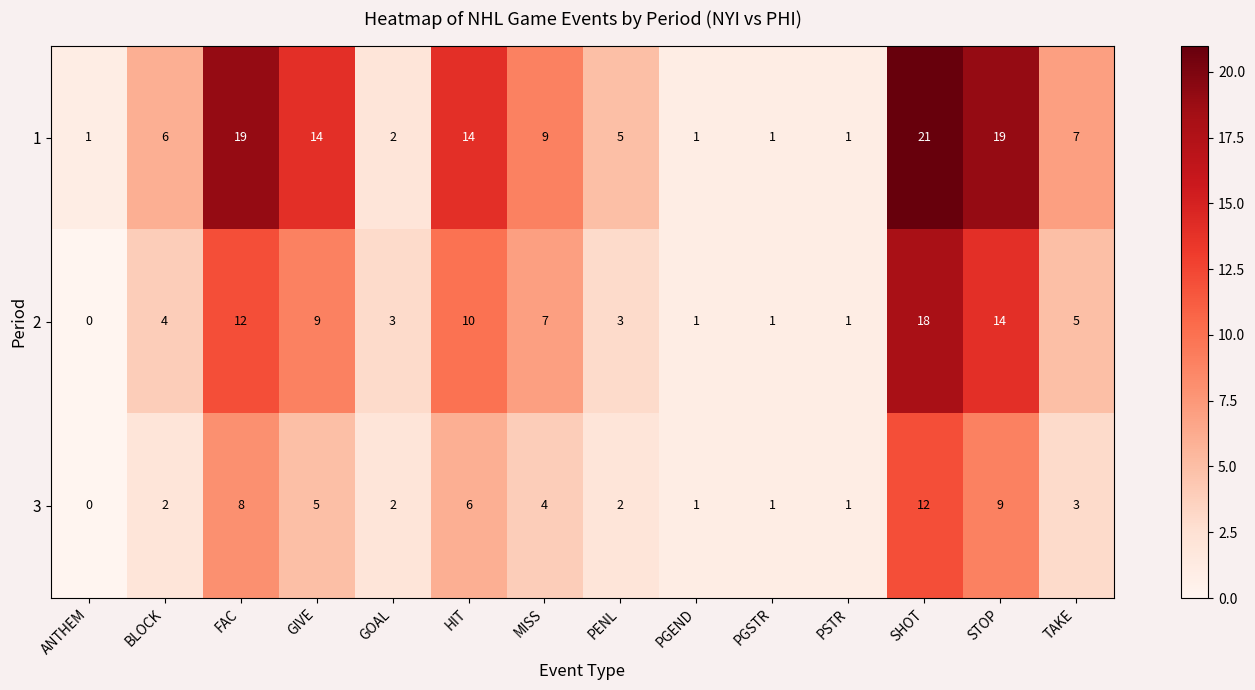

List the series in order of their overall mean, lowest first.

3, 2, 1